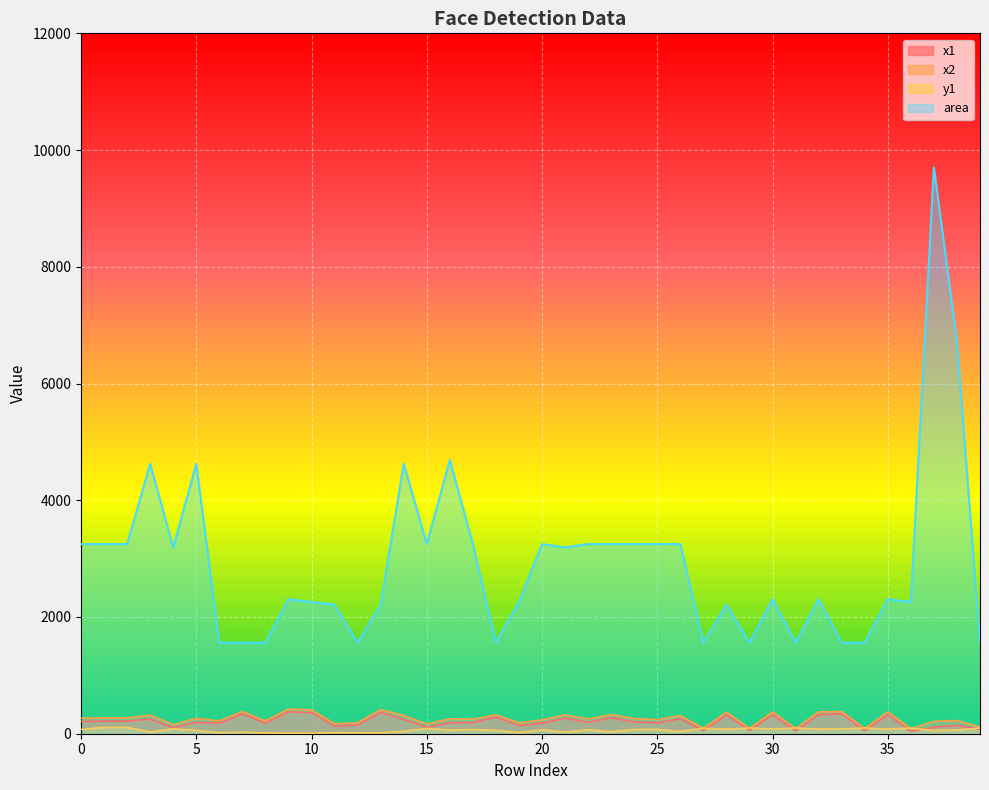

How many lines are shown in the chart?

4